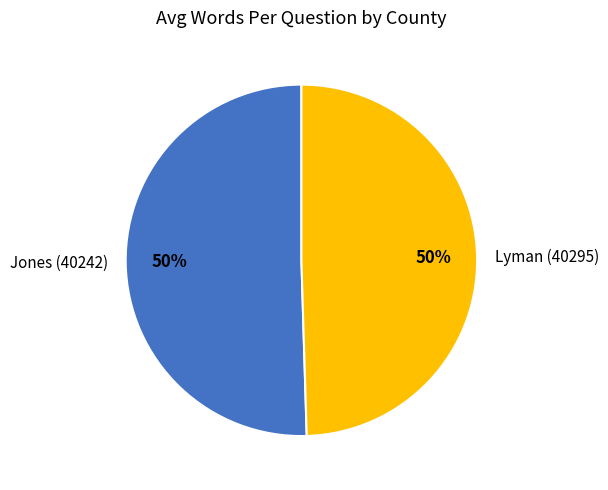

Is it true that Jones (40242) is 50% of the pie?

True